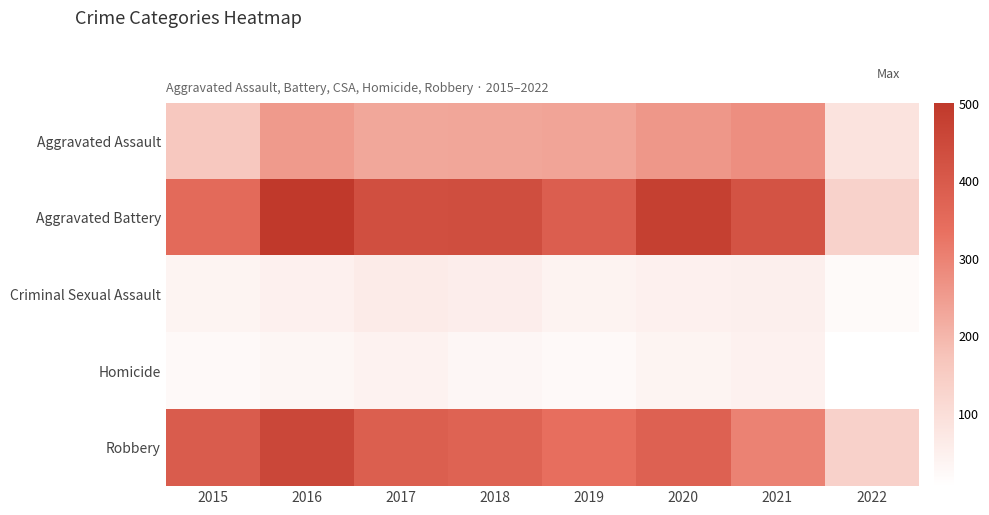

Rank the series at 2022 from highest to lowest value.

Robbery, Aggravated Battery, Aggravated Assault, Criminal Sexual Assault, Homicide